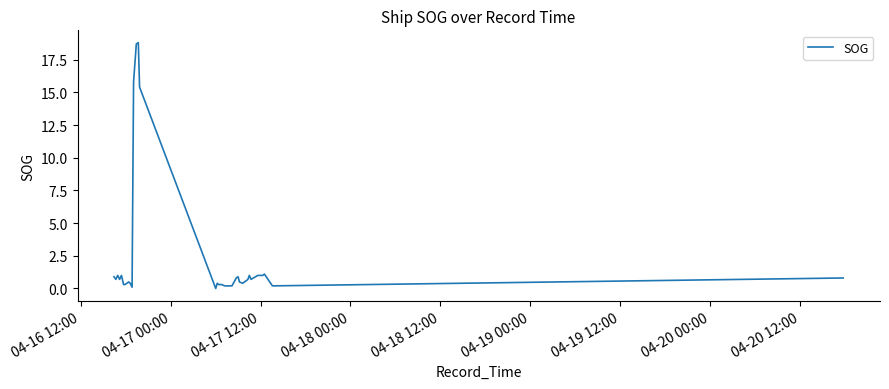

What is the greatest value displayed?

18.8